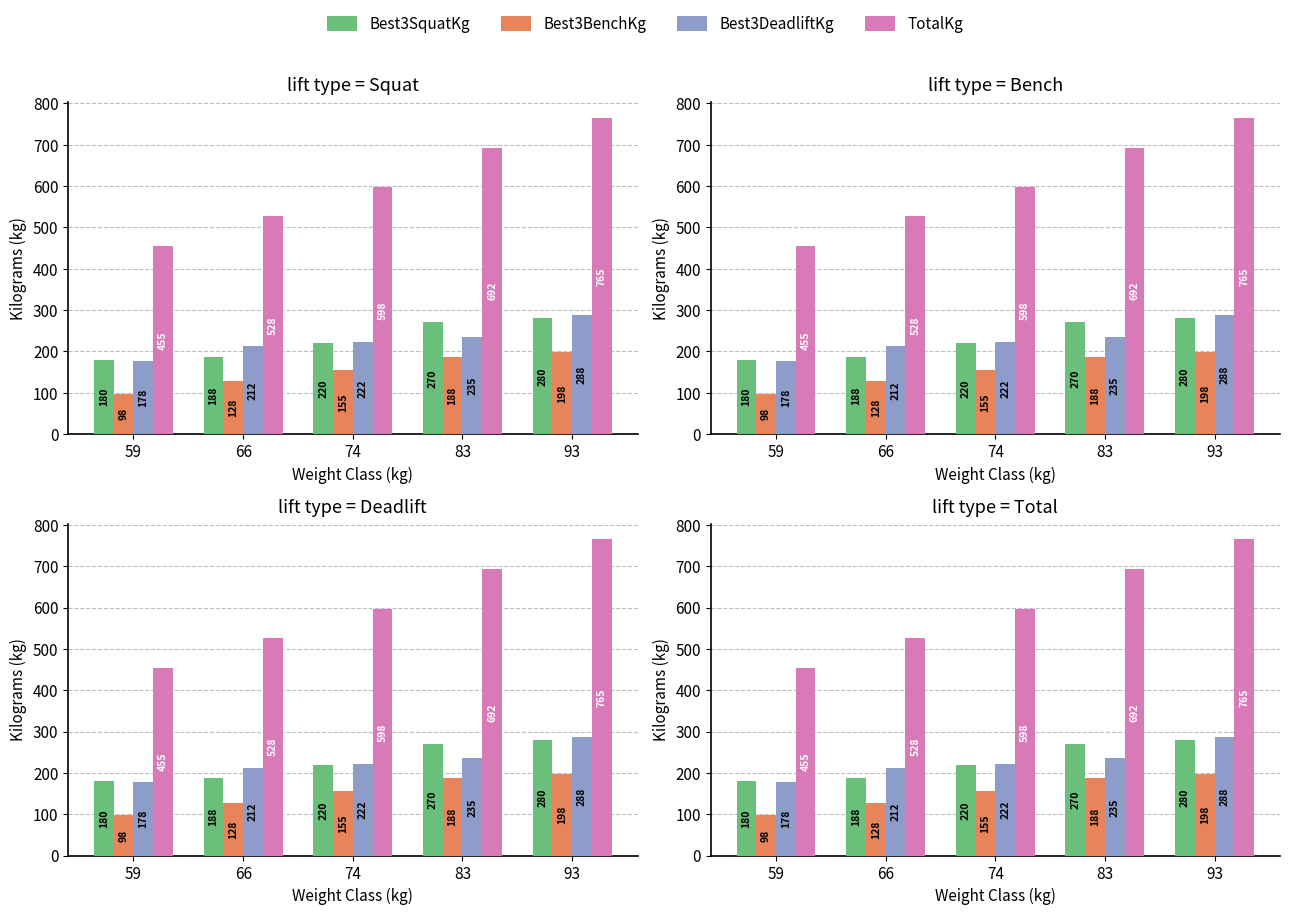

What is the spread (max minus min) of values at 83?

505.0